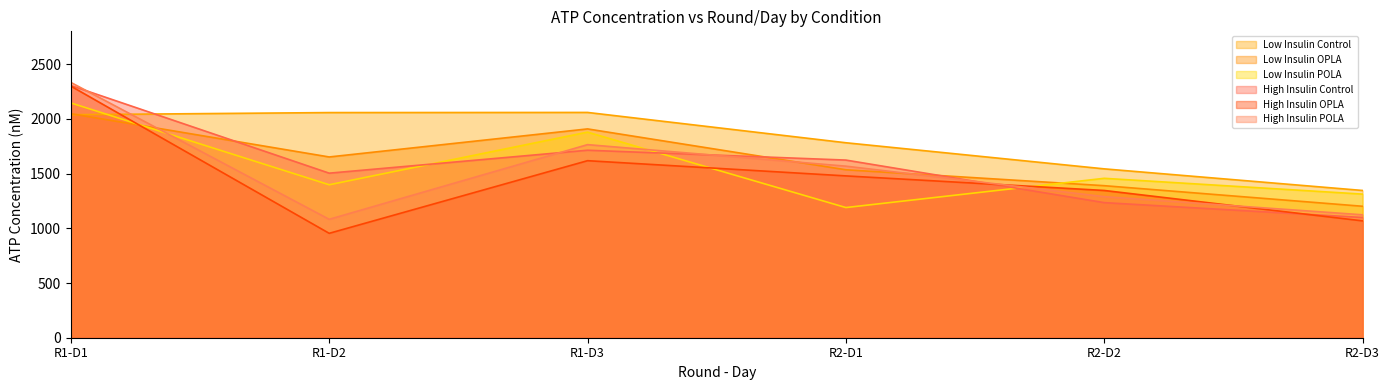

How many intersections are there between Low Insulin OPLA and Low Insulin Control?

1